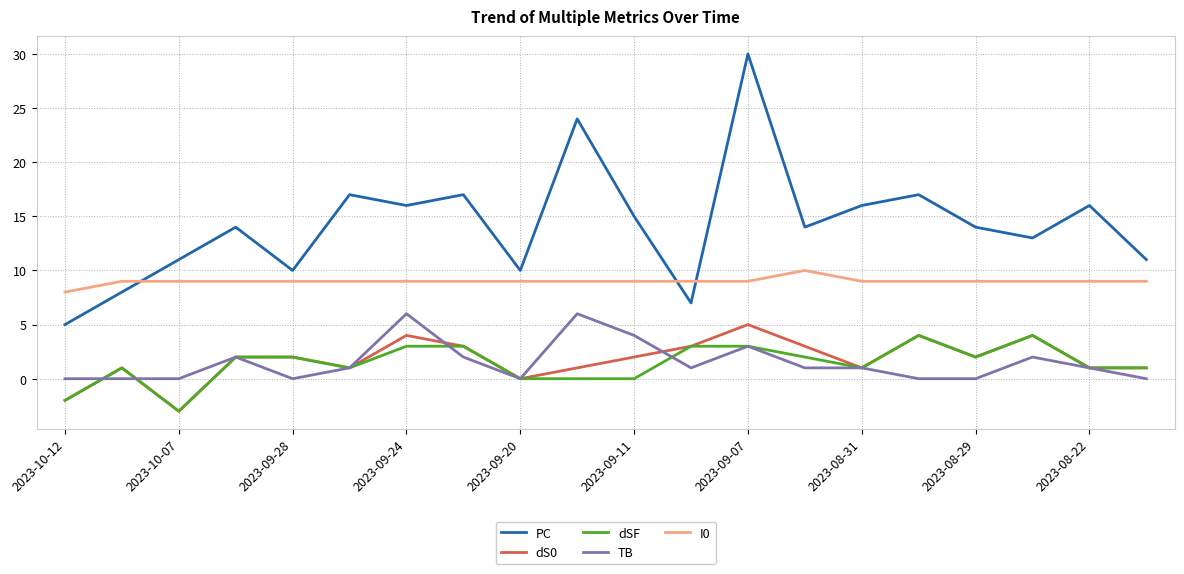

What is the average value of the dSF series?

1